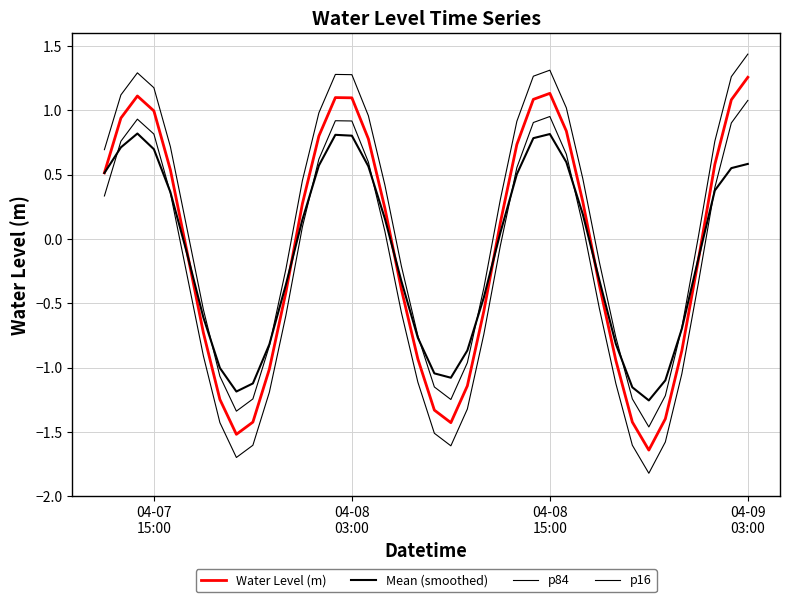

Reading left to right, list all the values displayed in this chart.

Water Level (m): 0.5	0.9	1.1	1.0	0.5	-0.1	-0.7	-1.2	-1.5	-1.4	-1.0	-0.4	0.3	0.8	1.1	1.1	0.8	0.2	-0.4	-0.9	-1.3	-1.4	-1.1	-0.6	0.1	0.7	1.1	1.1	0.8	0.3	-0.4	-0.9	-1.4	-1.6	-1.4	-0.9	-0.2	0.6	1.1	1.3
Mean (smoothed): 0.5	0.7	0.8	0.7	0.4	-0.1	-0.6	-1.0	-1.2	-1.1	-0.8	-0.4	0.1	0.6	0.8	0.8	0.6	0.2	-0.3	-0.8	-1.0	-1.1	-0.9	-0.5	0.0	0.5	0.8	0.8	0.6	0.2	-0.3	-0.8	-1.2	-1.3	-1.1	-0.7	-0.2	0.4	0.6	0.6
p84: 0.7	1.1	1.3	1.2	0.7	0.1	-0.5	-1.1	-1.3	-1.2	-0.8	-0.2	0.5	1.0	1.3	1.3	1.0	0.4	-0.2	-0.8	-1.1	-1.2	-1.0	-0.4	0.3	0.9	1.3	1.3	1.0	0.5	-0.2	-0.8	-1.2	-1.5	-1.2	-0.7	0.0	0.8	1.3	1.4
p16: 0.3	0.8	0.9	0.8	0.4	-0.3	-0.9	-1.4	-1.7	-1.6	-1.2	-0.6	0.1	0.6	0.9	0.9	0.6	0.1	-0.6	-1.1	-1.5	-1.6	-1.3	-0.7	-0.1	0.6	0.9	1.0	0.7	0.1	-0.5	-1.1	-1.6	-1.8	-1.6	-1.0	-0.3	0.4	0.9	1.1